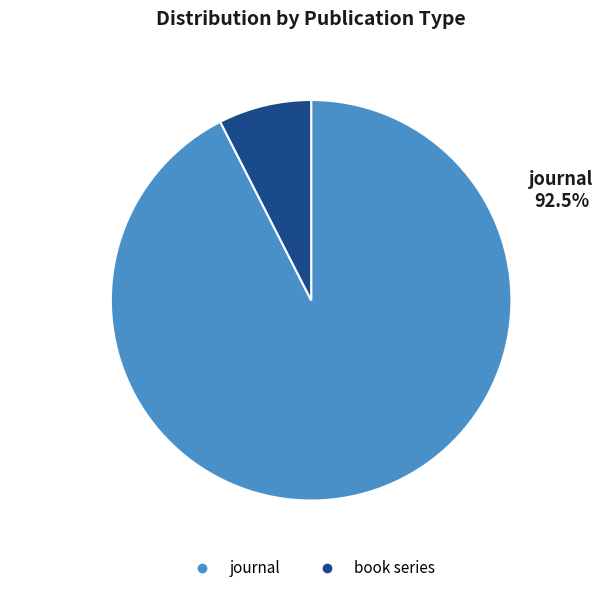

Which category has the smallest portion of the pie?

book series